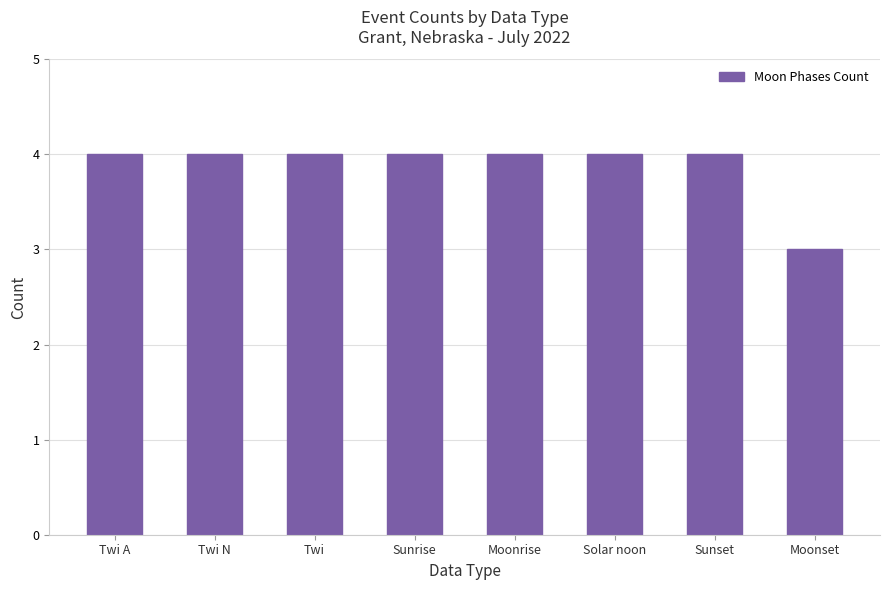

Reading left to right, list all the values displayed in this chart.

Twi A=4	Twi N=4	Twi=4	Sunrise=4	Moonrise=4	Solar noon=4	Sunset=4	Moonset=3